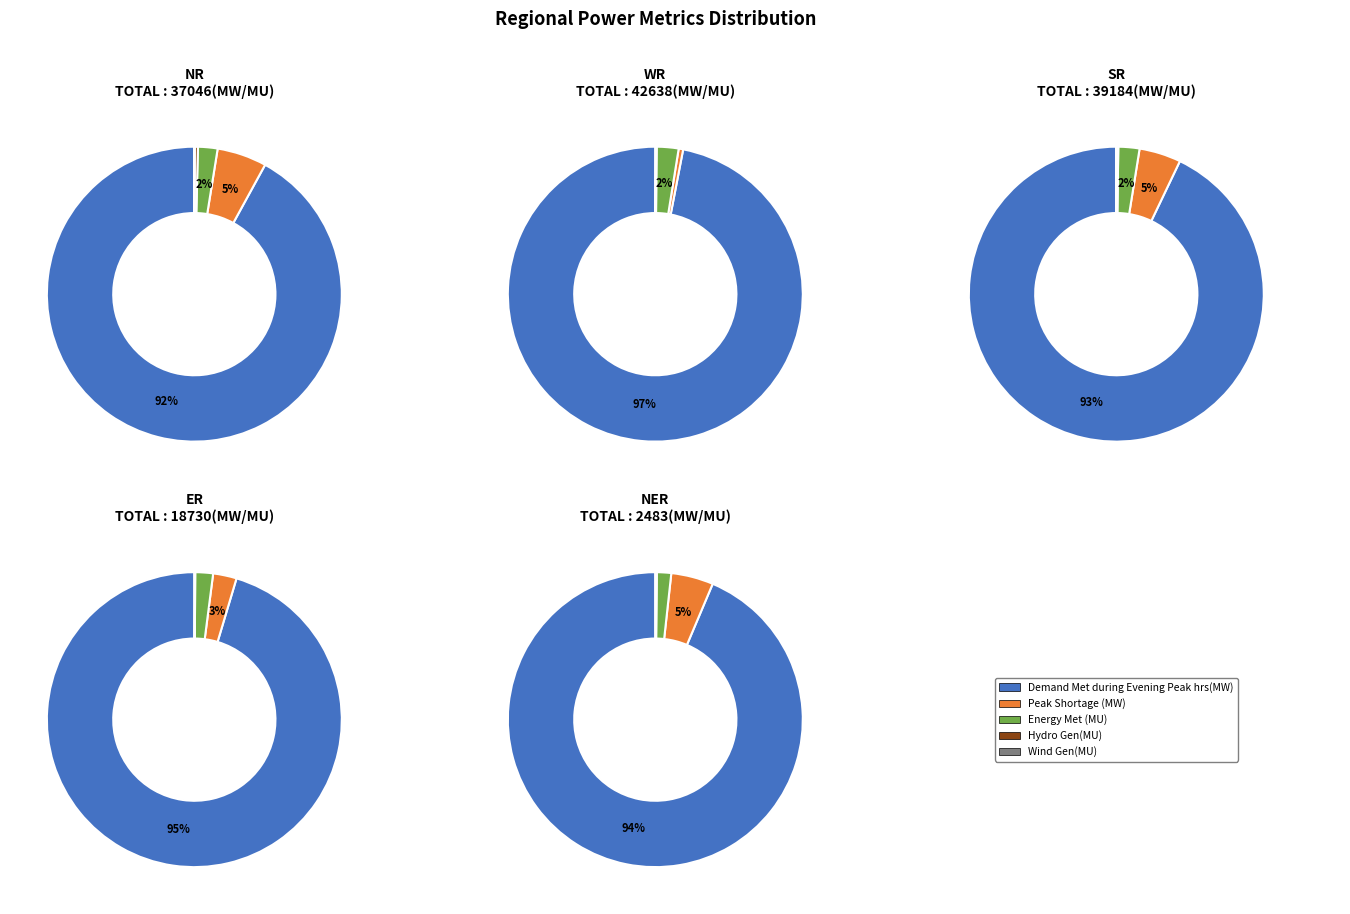

Rank the series at Demand Met during Evening Peak hrs(MW) from highest to lowest value.

WR, SR, NR, ER, NER